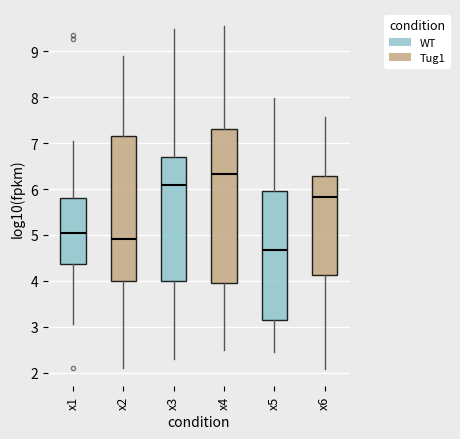

Reading left to right, read every box against the y-axis: the position of its median line, the range the box covers, and the ends of its whiskers. The values are not printed on the chart, so give them approximately, as read against the axis.

x1: median 5.0, box 4.4 to 5.8, whiskers 3.1 to 7.1
x2: median 4.9, box 4.0 to 7.1, whiskers 2.1 to 8.9
x3: median 6.1, box 4.0 to 6.7, whiskers 2.3 to 9.5
x4: median 6.3, box 4.0 to 7.3, whiskers 2.5 to 9.5
x5: median 4.7, box 3.1 to 6.0, whiskers 2.5 to 8.0
x6: median 5.8, box 4.1 to 6.3, whiskers 2.1 to 7.6